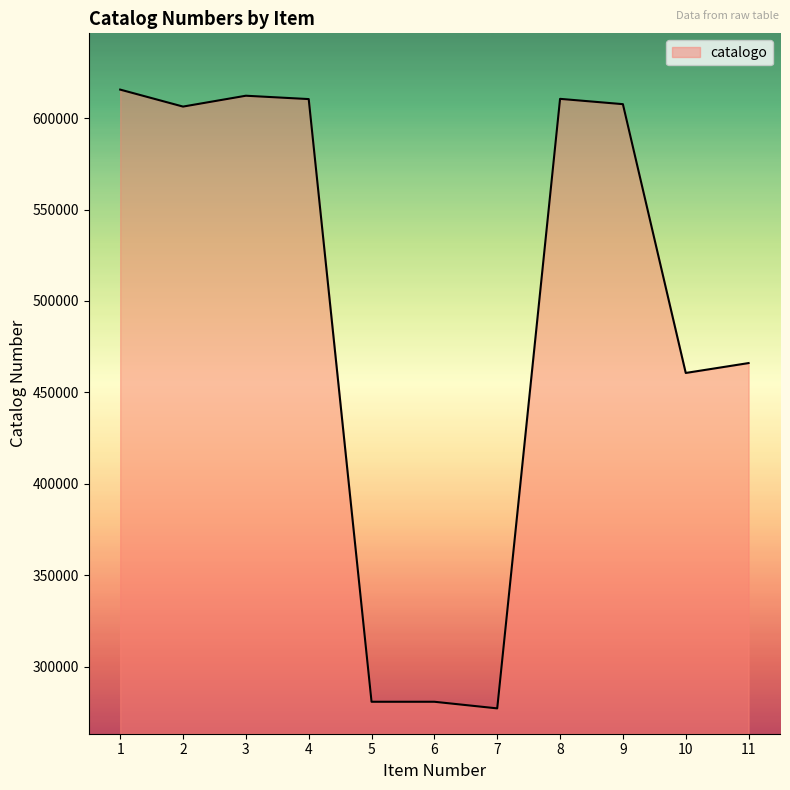

Where is the first local minimum?

2